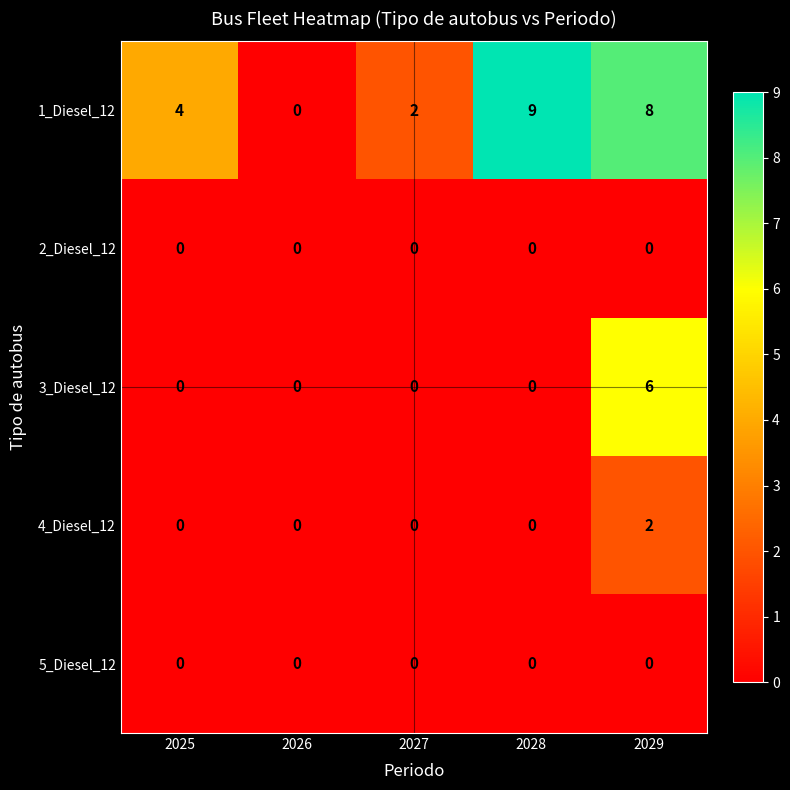

At how many categories does at least one series exceed 5?

2